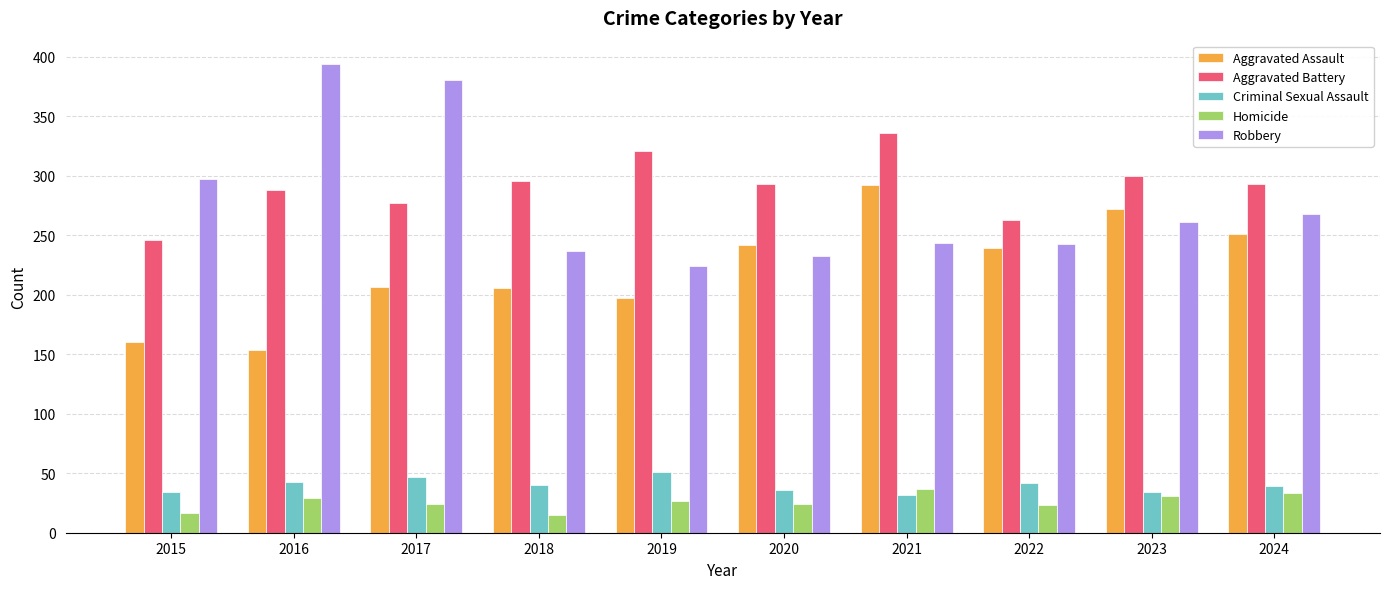

What is the difference between the highest and lowest values at 2015?

280